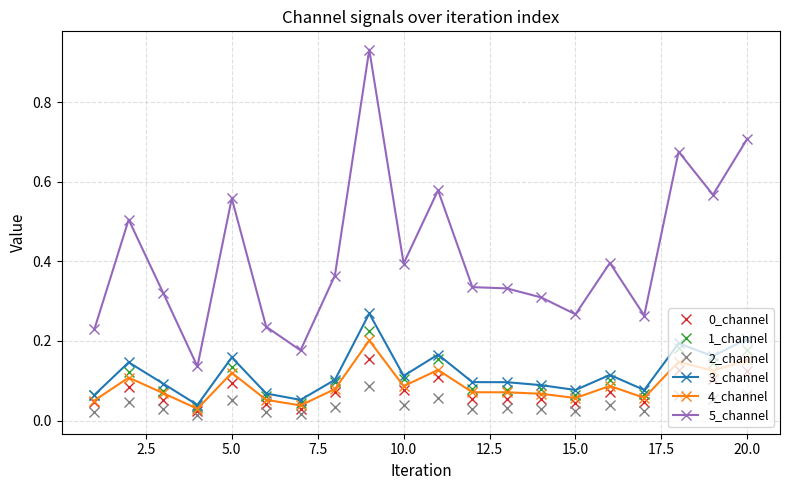

Is this an area chart (filled region under the line)?

No